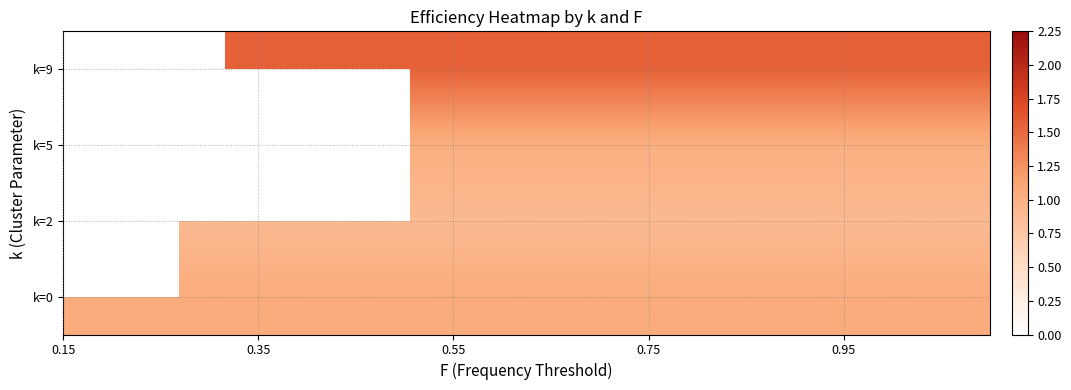

What is the maximum value for k=0?

1.1